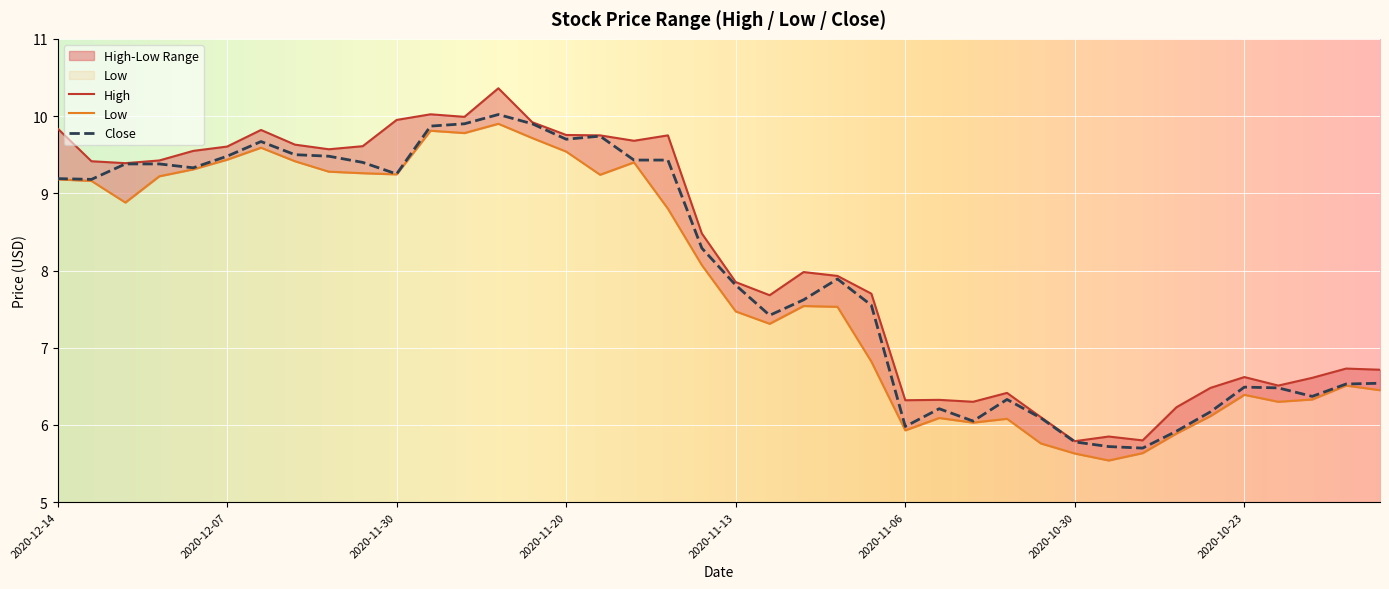

Which series has the largest total across all categories?

High